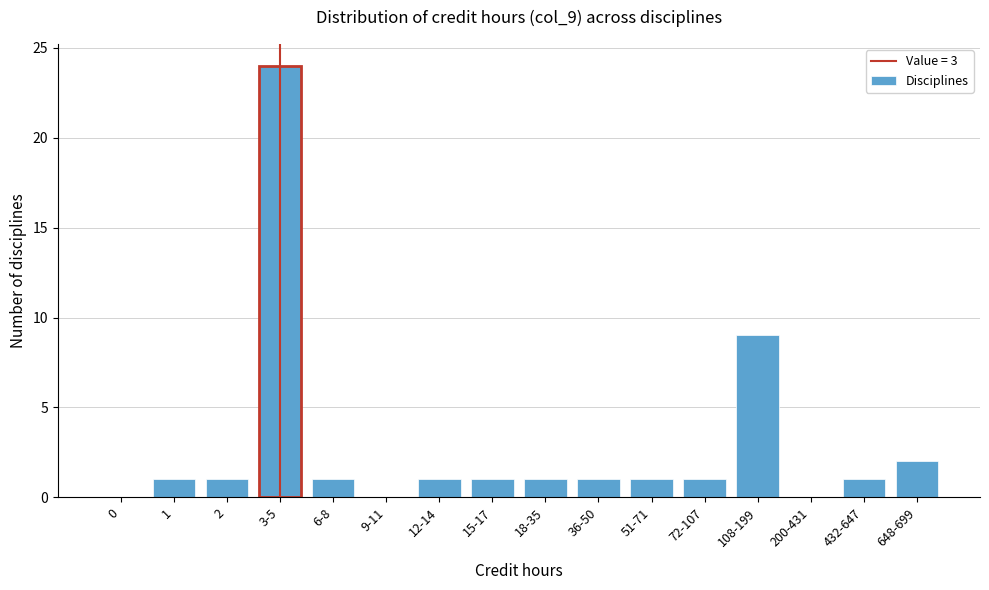

Reading left to right, what are all the values shown in this chart?

0=0	1=1	2=1	3-5=24	6-8=1	9-11=0	12-14=1	15-17=1	18-35=1	36-50=1	51-71=1	72-107=1	108-199=9	200-431=0	432-647=1	648-699=2